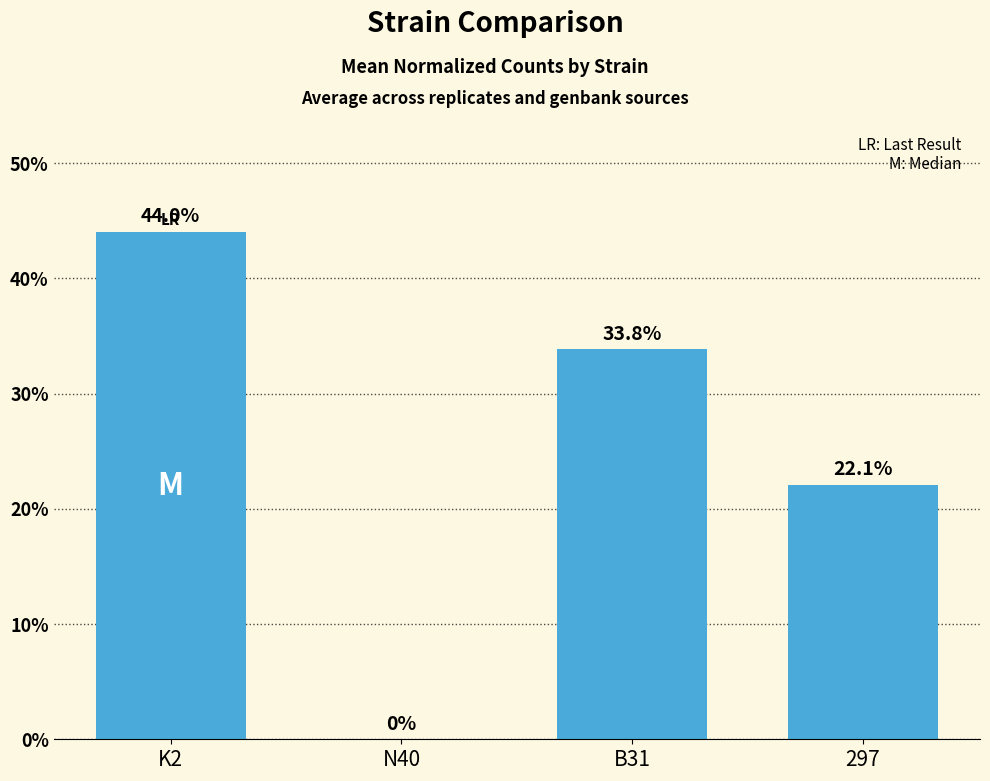

Which category has the highest value across all series?

K2